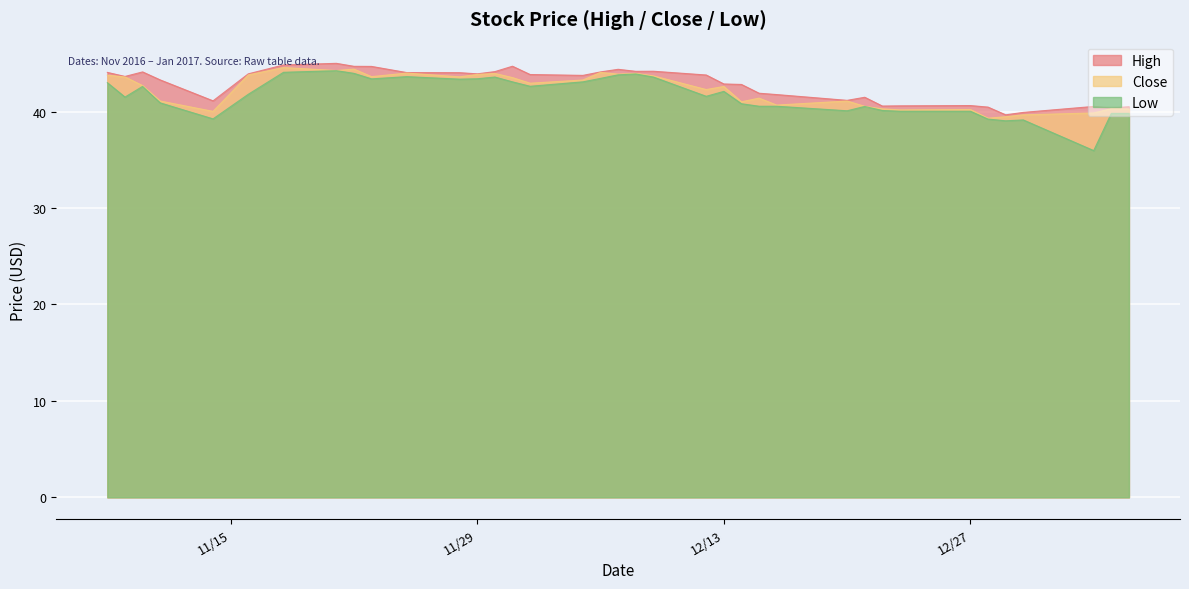

Is the value of Close at 2016-11-09 greater than the value of High at 2016-11-30?

No